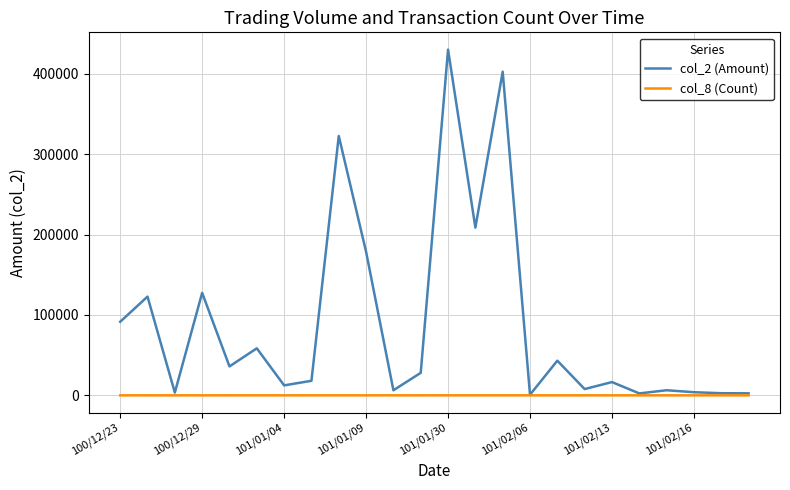

List the series in order of their peak value, lowest first.

col_8 (Count), col_2 (Amount)